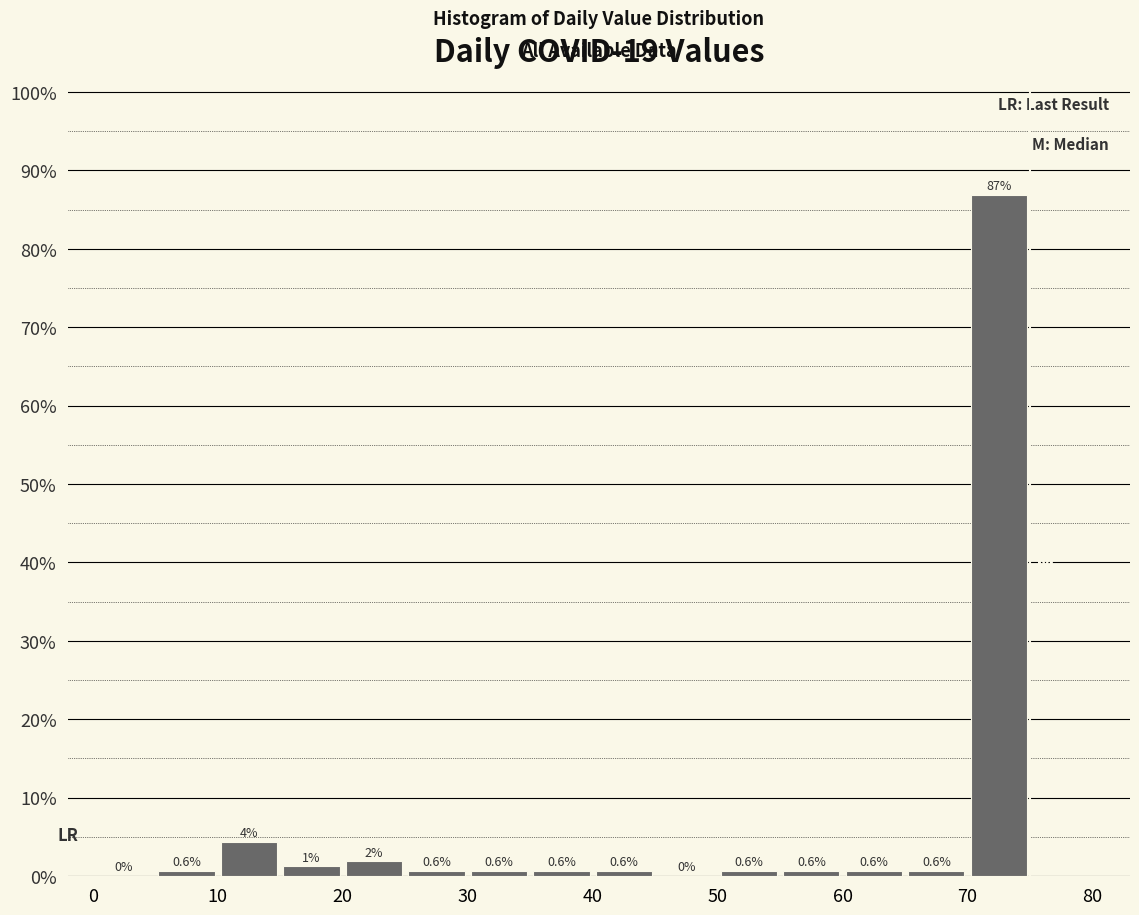

Which range on the x-axis has the tallest bar?

70 to 75